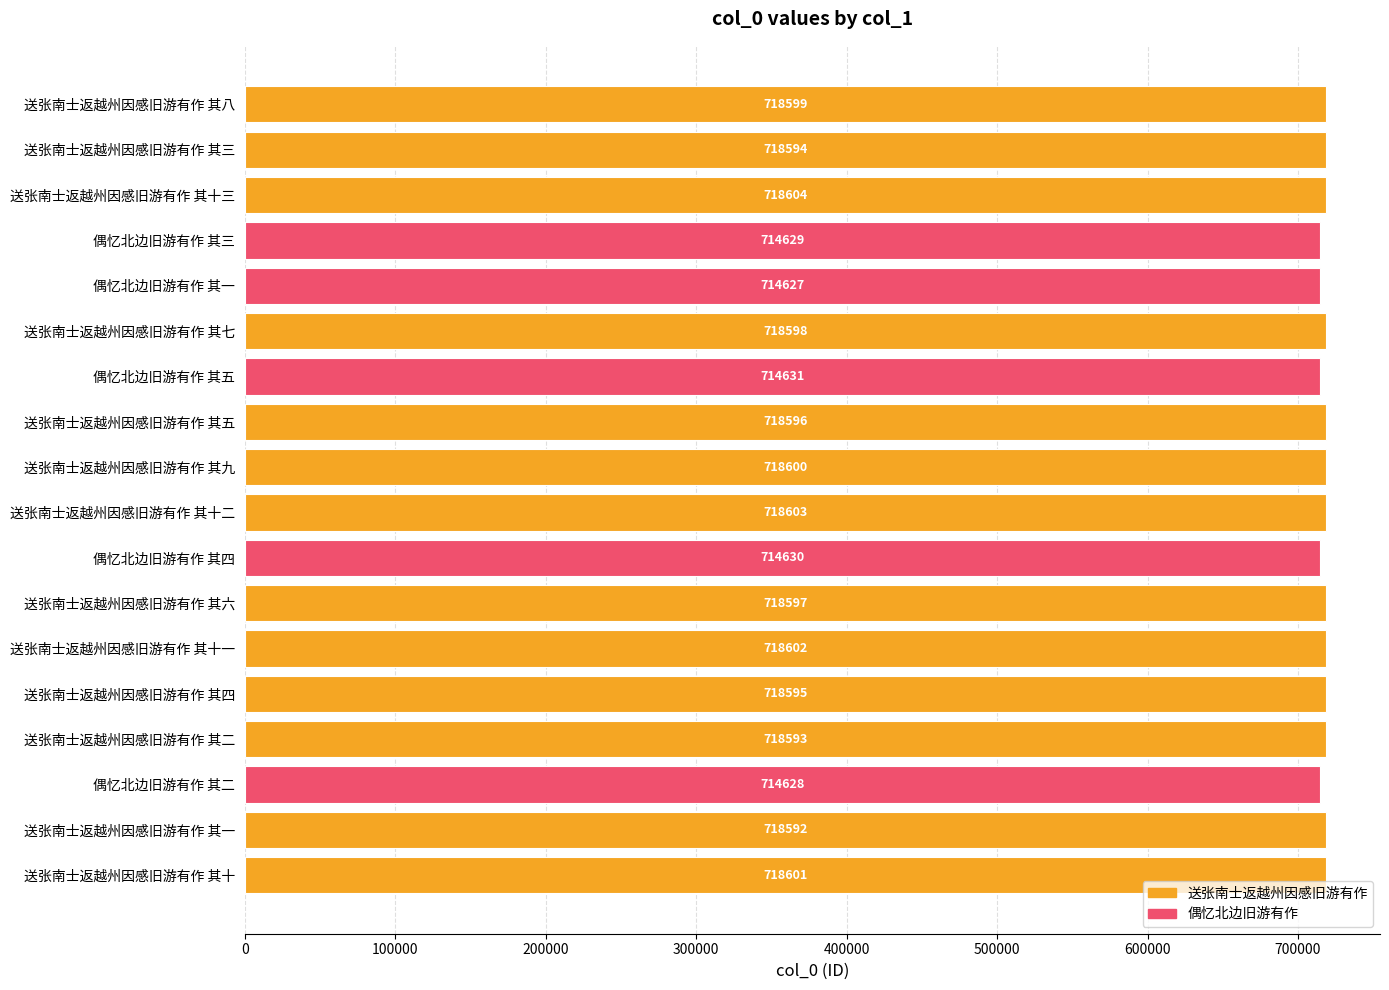

At which category does the chart reach its minimum across all series?

偶忆北边旧游有作 其一